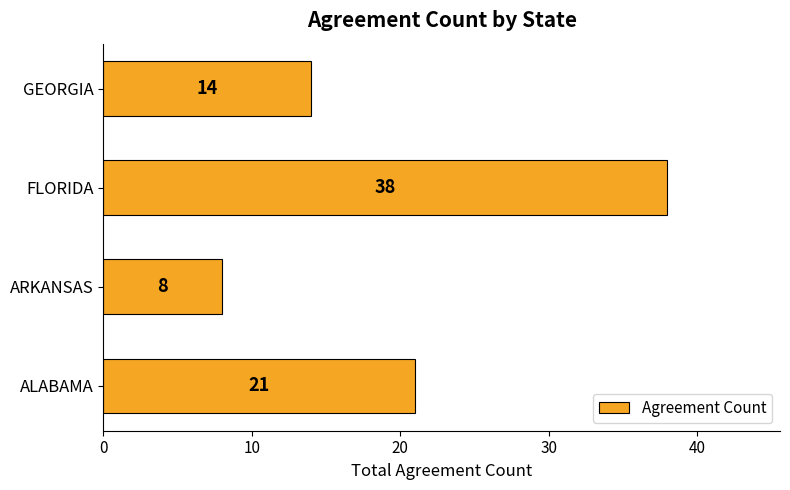

How many values are below 21?

2